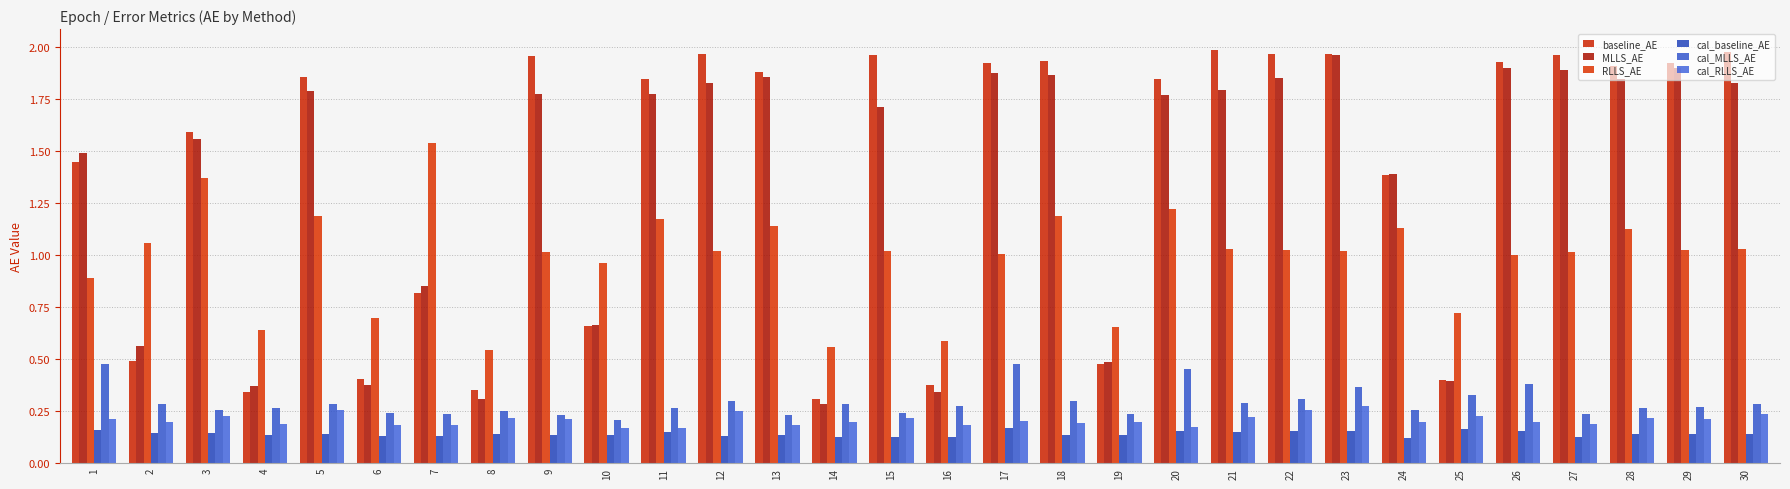

What is the sum of the cal_RLLS_AE values at 17 and 8?

0.4